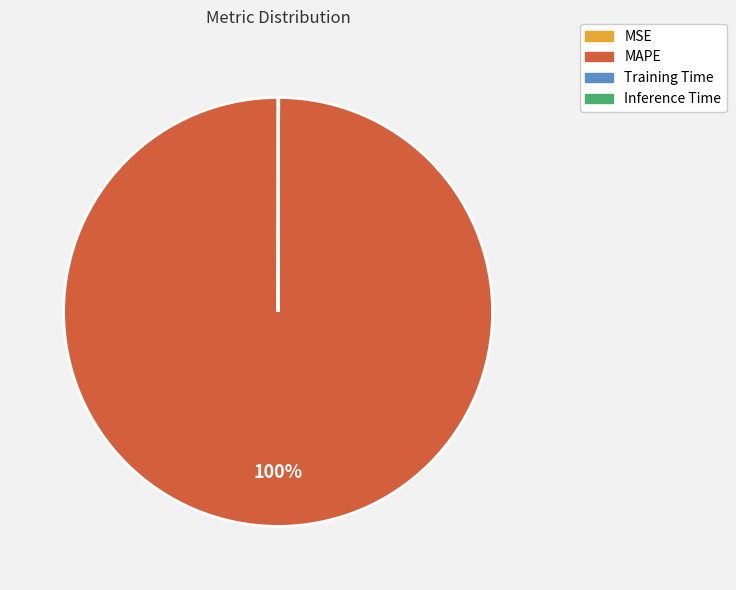

To the nearest percent, what is the average slice percentage?

25%